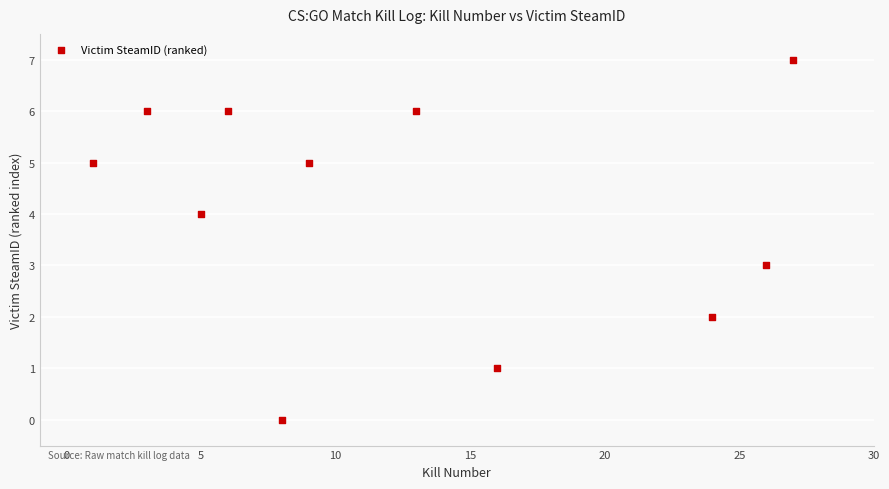

What is the average X value?

13